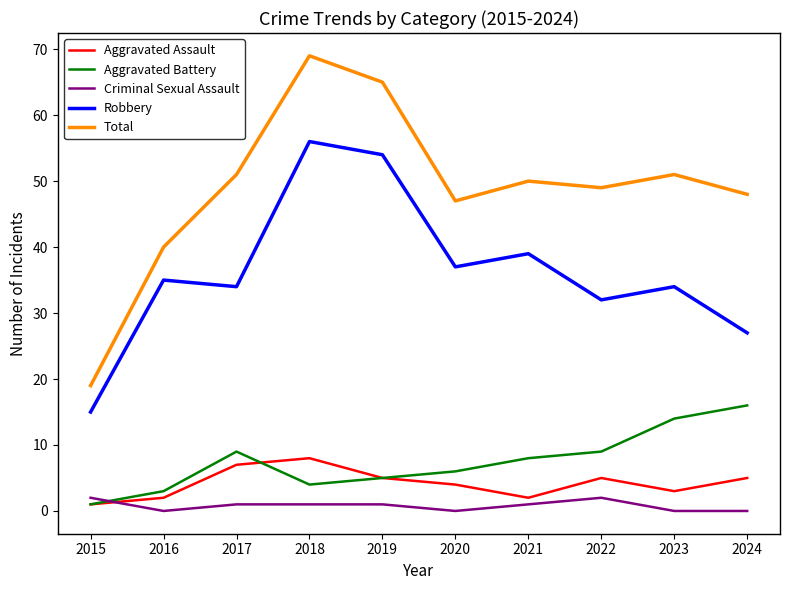

Is the value of Robbery at 2015 greater than the value of Aggravated Battery at 2020?

Yes